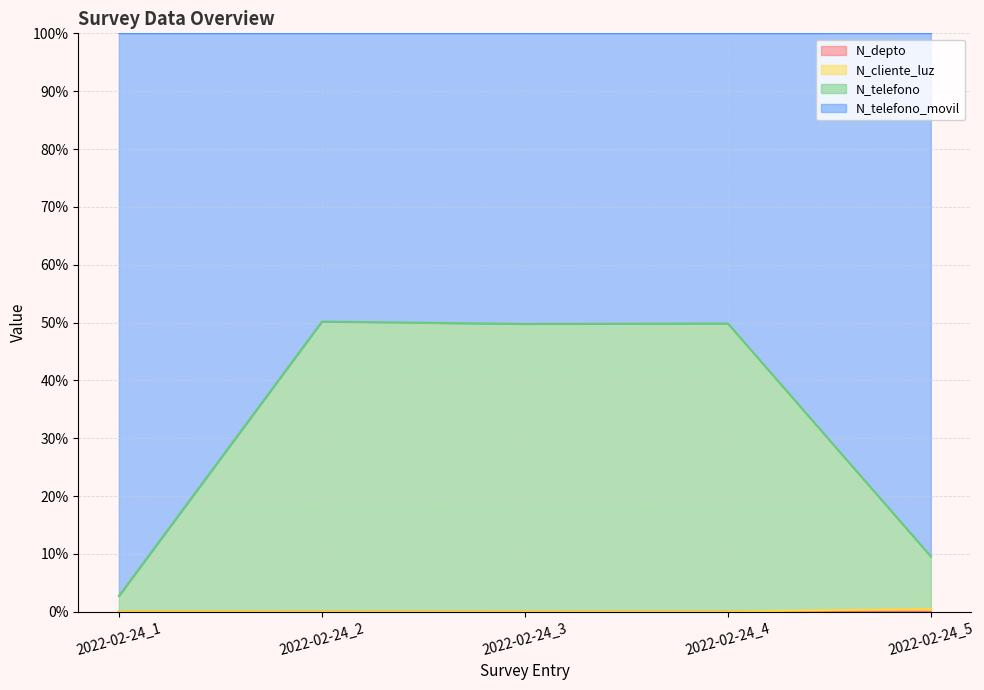

Does the chart have visible grid lines?

Yes